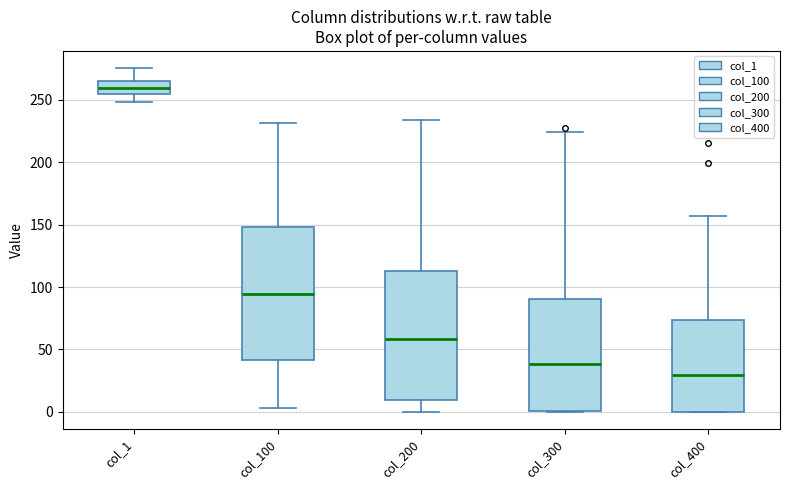

Reading left to right, transcribe this box plot: for each box, give where its median line is, the range the box spans, and where its two whiskers end, as read against the y-axis. The values are not printed on the chart, so give them approximately, as read against the axis.

col_1: median 260, box 255 to 265, whiskers 250 to 275
col_100: median 95, box 40 to 150, whiskers 5 to 230
col_200: median 60, box 10 to 115, whiskers 0 to 235
col_300: median 40, box 0 to 90, whiskers 0 to 225
col_400: median 30, box 0 to 75, whiskers 0 to 155